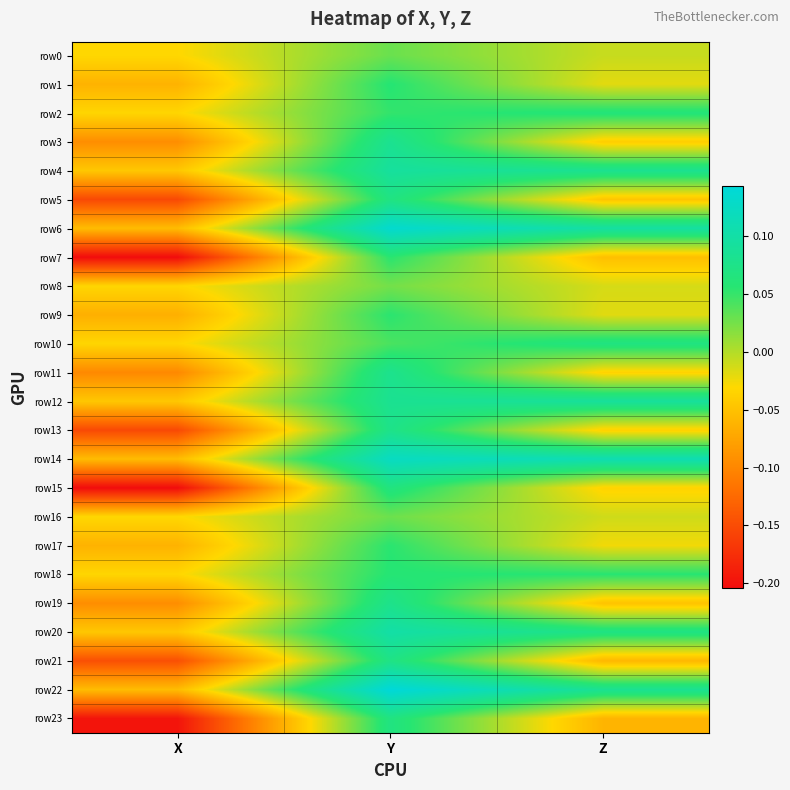

Reading left to right, list all the values displayed in this chart.

row0: X=-0.0	Y=0.0	Z=-0.0
row1: X=-0.1	Y=0.1	Z=-0.0
row2: X=-0.0	Y=0.1	Z=0.1
row3: X=-0.1	Y=0.1	Z=-0.0
row4: X=-0.0	Y=0.1	Z=0.1
row5: X=-0.2	Y=0.1	Z=-0.0
row6: X=-0.1	Y=0.1	Z=0.1
row7: X=-0.2	Y=0.1	Z=-0.1
row8: X=-0.0	Y=0.0	Z=-0.0
row9: X=-0.1	Y=0.1	Z=-0.0
row10: X=-0.0	Y=0.0	Z=0.1
row11: X=-0.1	Y=0.1	Z=-0.0
row12: X=-0.0	Y=0.1	Z=0.1
row13: X=-0.2	Y=0.1	Z=-0.0
row14: X=-0.1	Y=0.1	Z=0.1
row15: X=-0.2	Y=0.1	Z=-0.0
row16: X=-0.0	Y=0.0	Z=-0.0
row17: X=-0.1	Y=0.1	Z=-0.0
row18: X=-0.0	Y=0.1	Z=0.1
row19: X=-0.1	Y=0.1	Z=-0.0
row20: X=-0.0	Y=0.1	Z=0.1
row21: X=-0.1	Y=0.1	Z=-0.1
row22: X=-0.1	Y=0.1	Z=0.1
row23: X=-0.2	Y=0.1	Z=-0.1